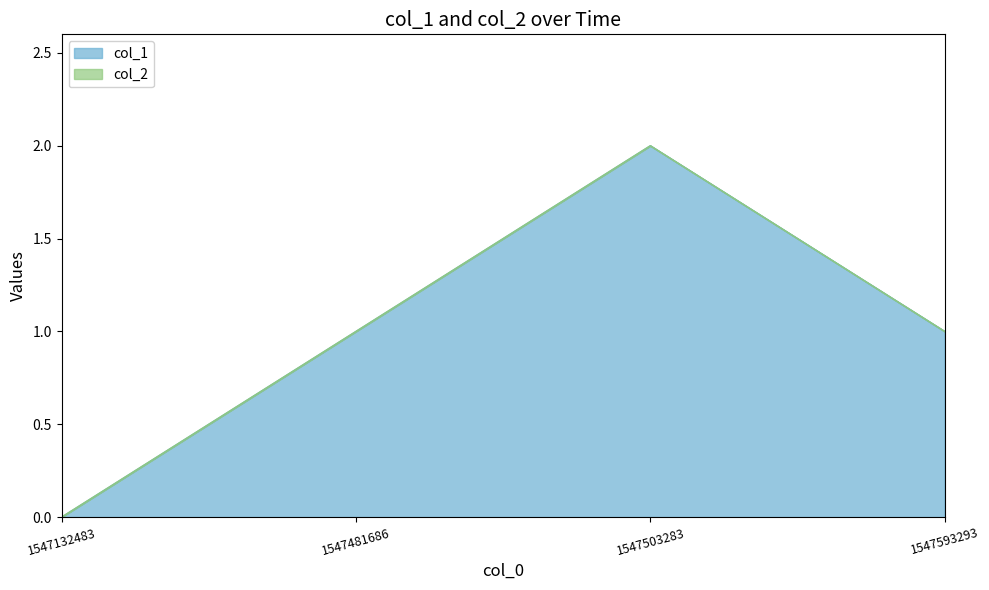

Where is the first local maximum?

1547503283